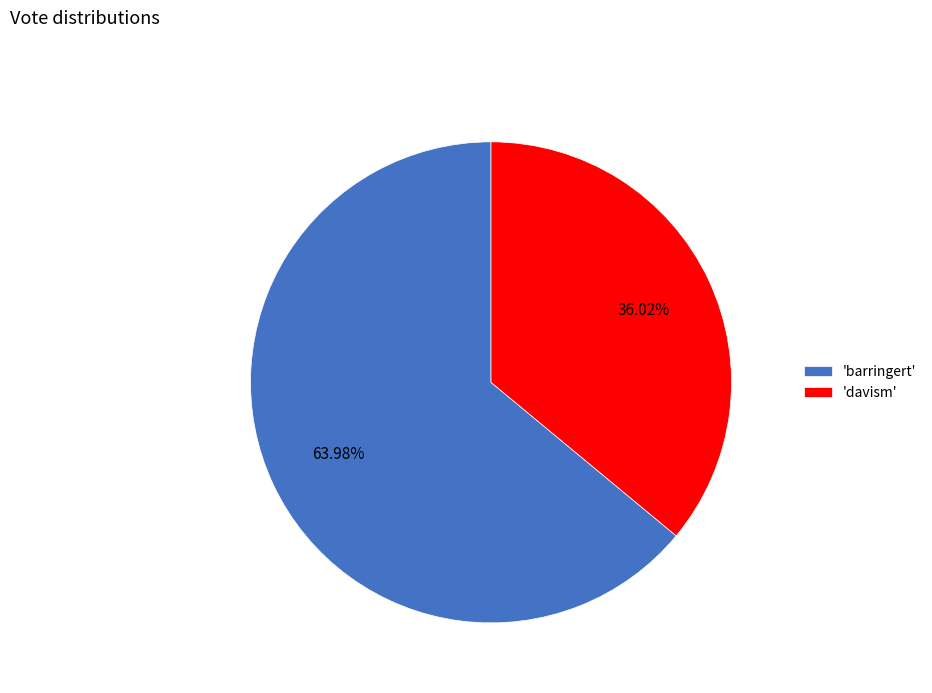

Between 'barringert' and 'davism', which is larger?

'barringert'